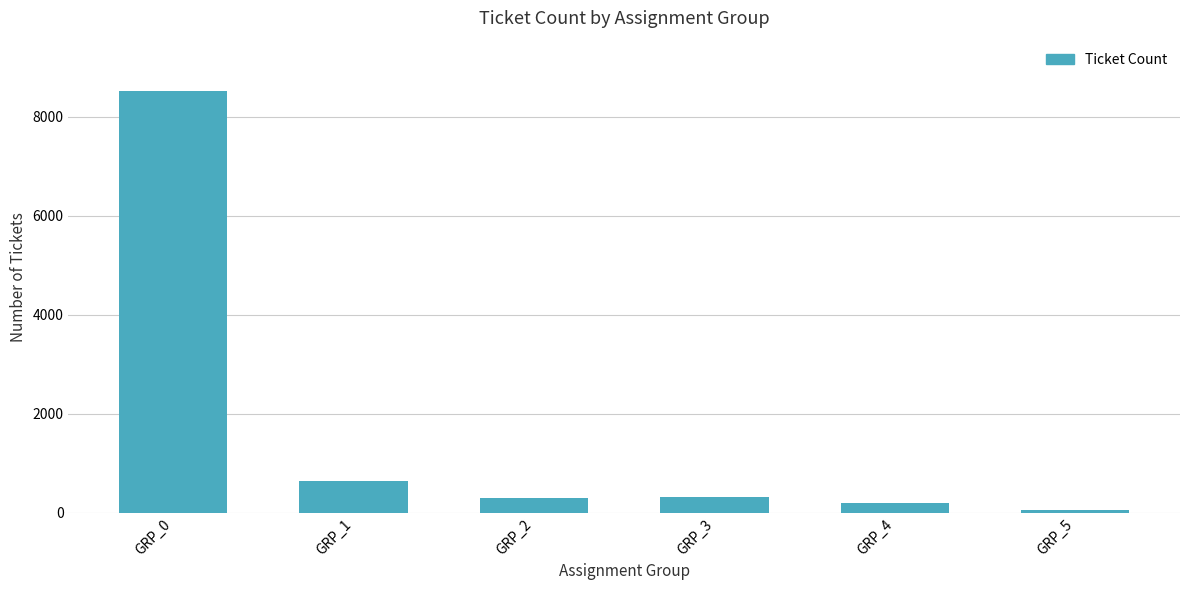

Which category has the highest value across all series?

GRP_0